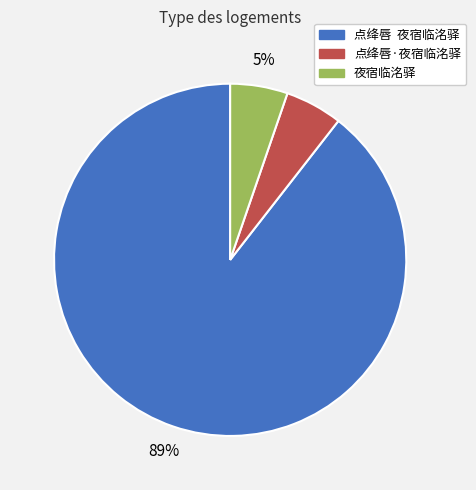

Do 点绛唇·夜宿临洺驿 and 夜宿临洺驿 together represent more than half of the pie?

No